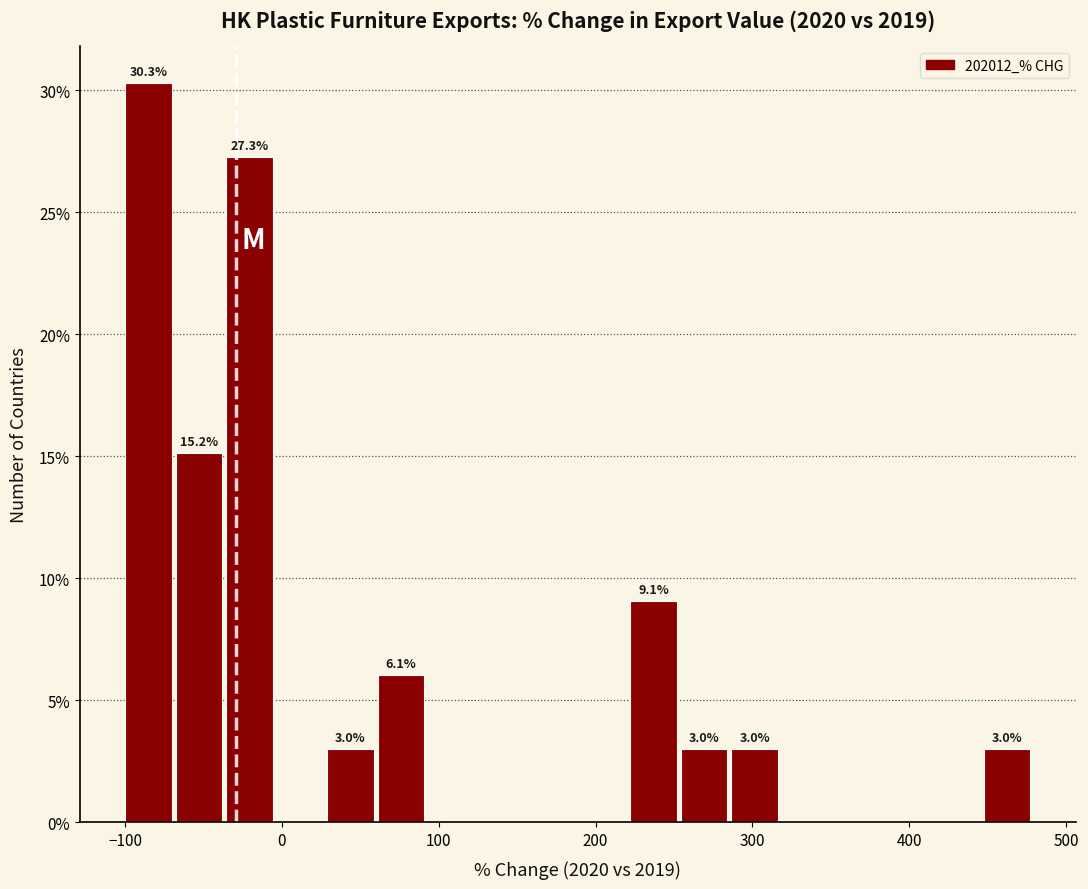

Around what value on the x-axis is the tallest bar? Give the approximate position of its centre, as read against the axis.

-90